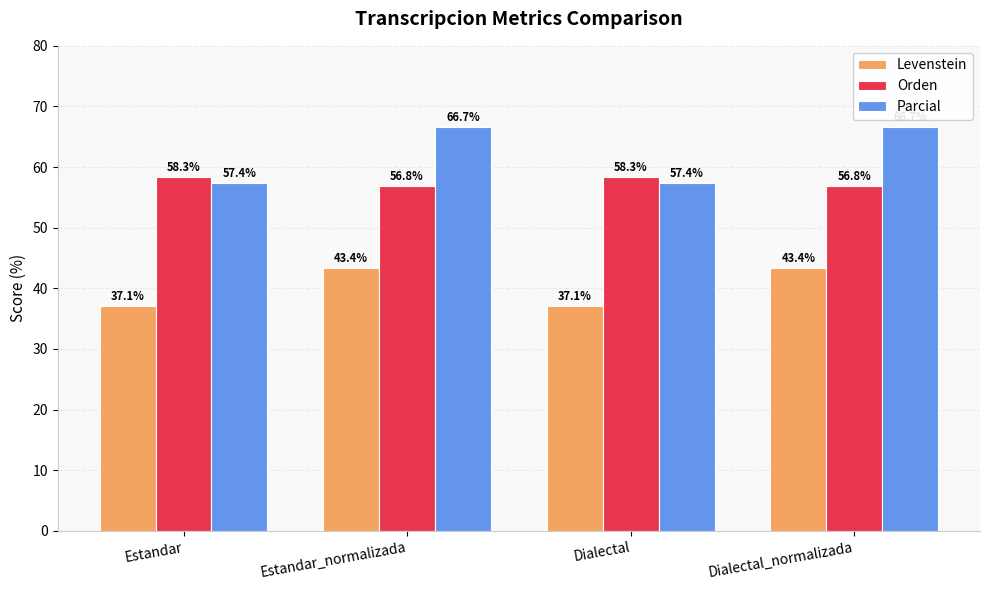

What is the greatest value displayed?

66.7